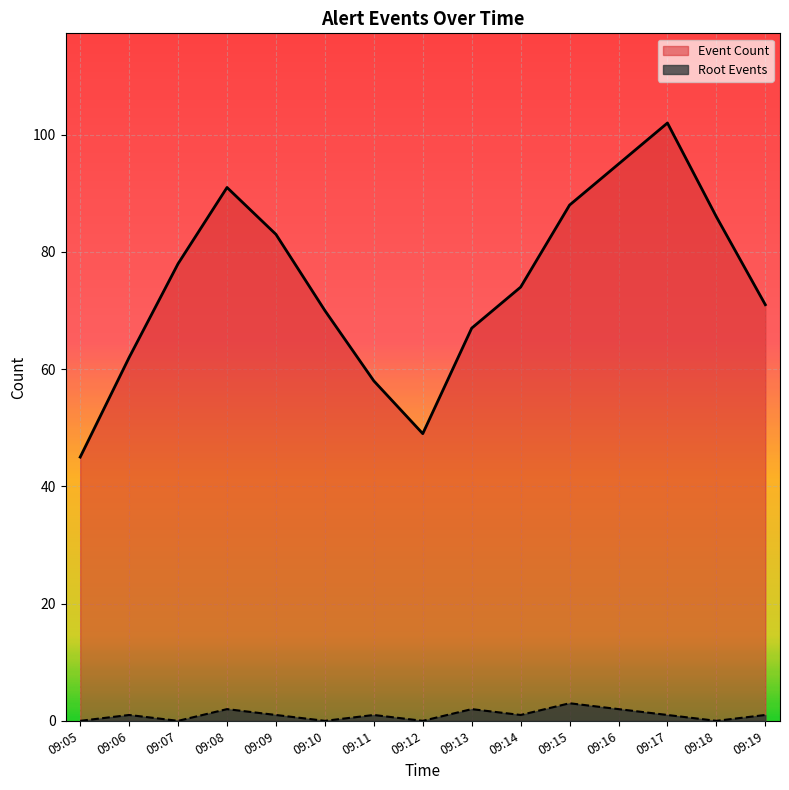

What is the total value across all series at 09:12?

49